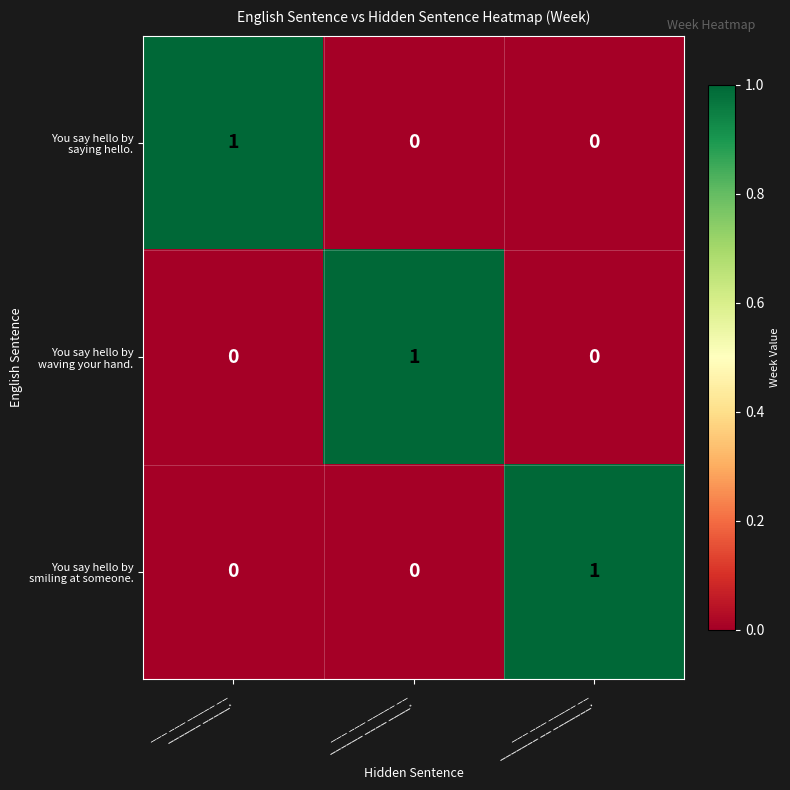

At how many categories does at least one series exceed 0?

3